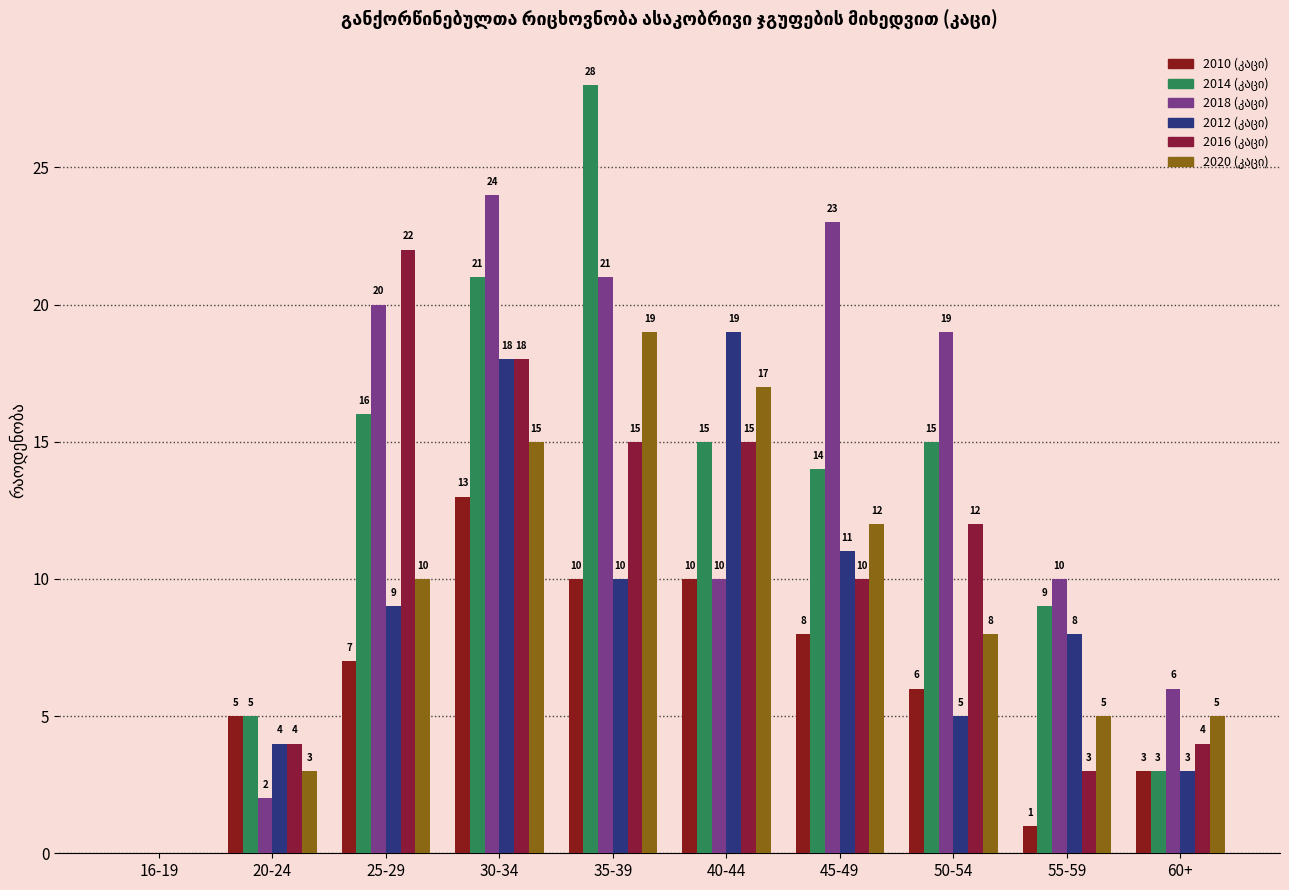

At which label is 2020 (კაცი) closest to 9?

25-29